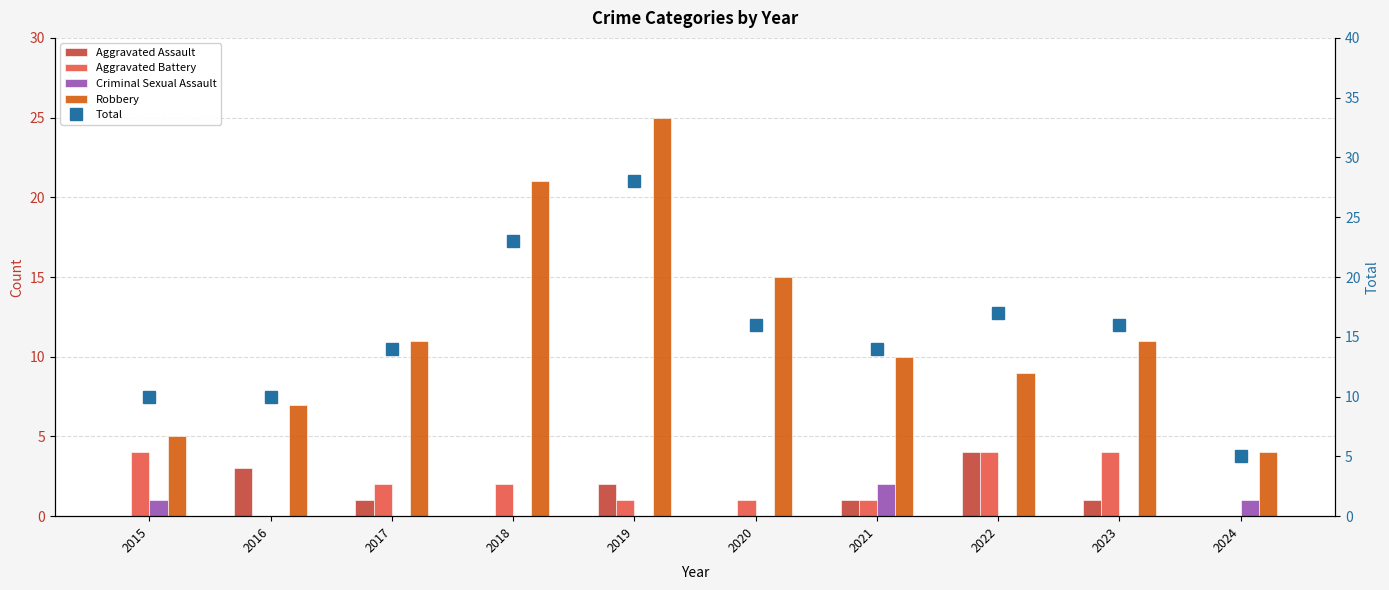

What is the difference between the maximum and second lowest values in the Robbery series?

20